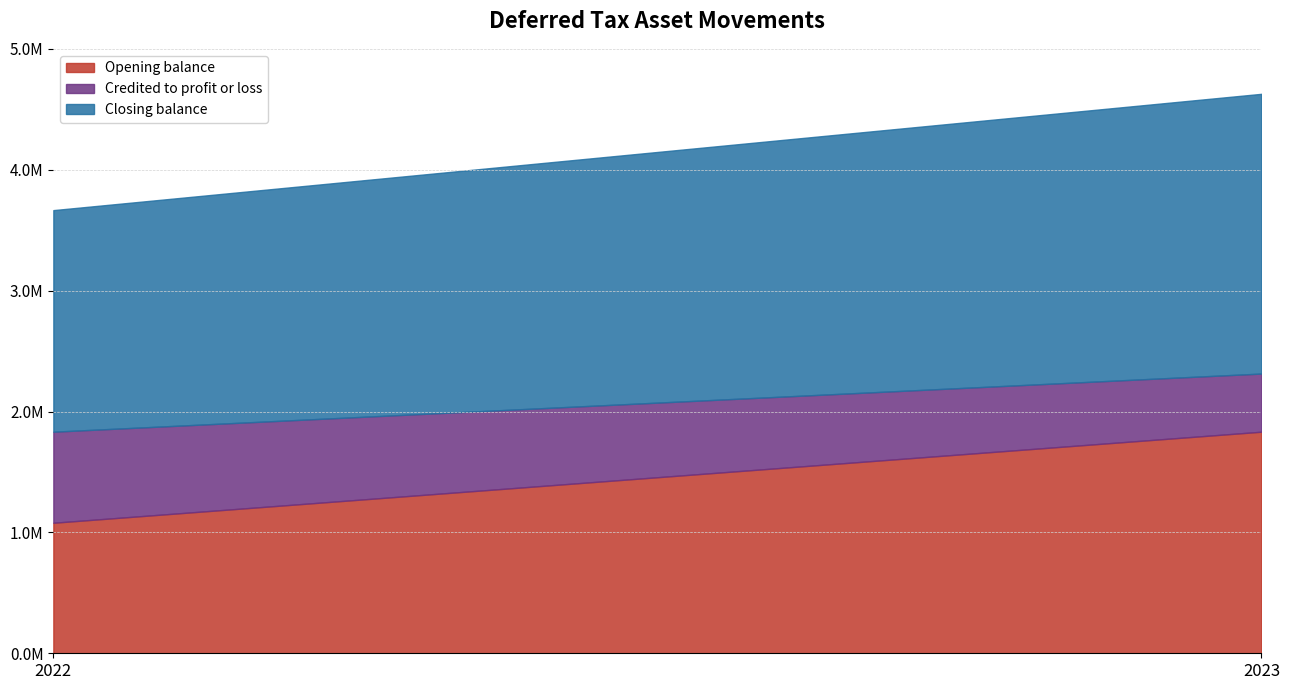

What is the total value across all series at 2022?

3665804